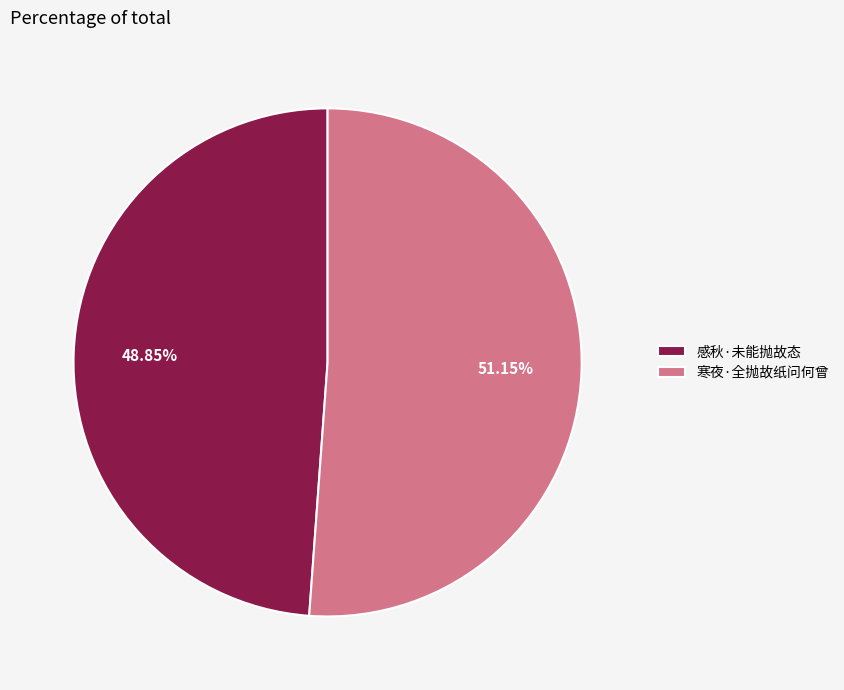

True or false: 寒夜·全抛故纸问何曾 accounts for 51% of the total.

True